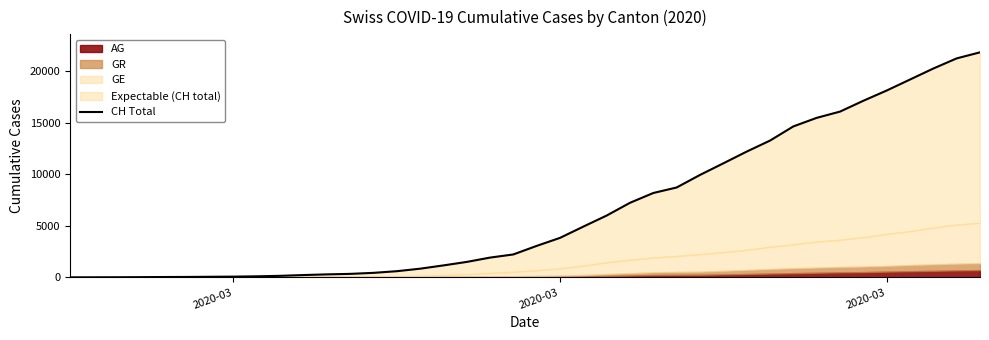

The value at 19 is 3018. True or false?

False